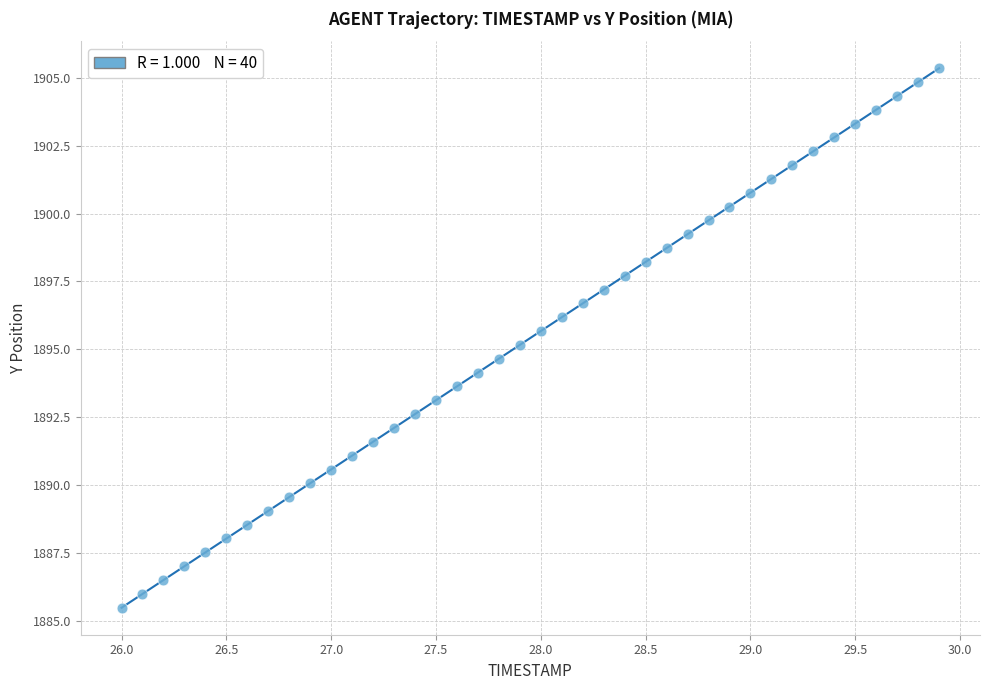

What is the range of Y values (max minus min)?

19.9